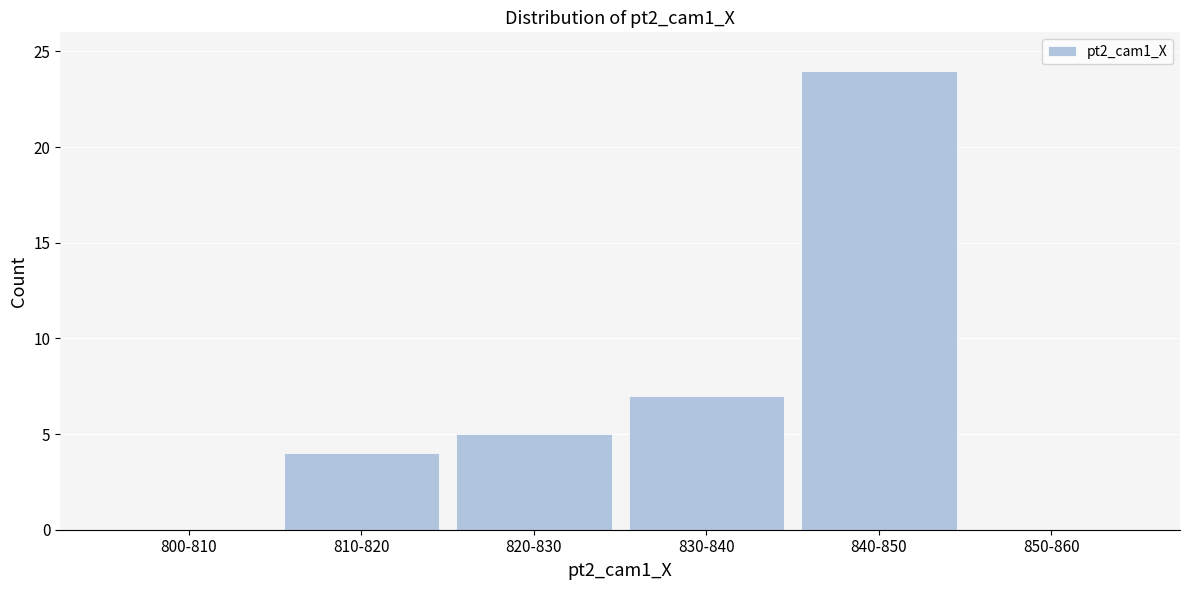

Reading right to left, transcribe all the data shown in this chart.

850-860=0	840-850=24	830-840=7	820-830=5	810-820=4	800-810=0